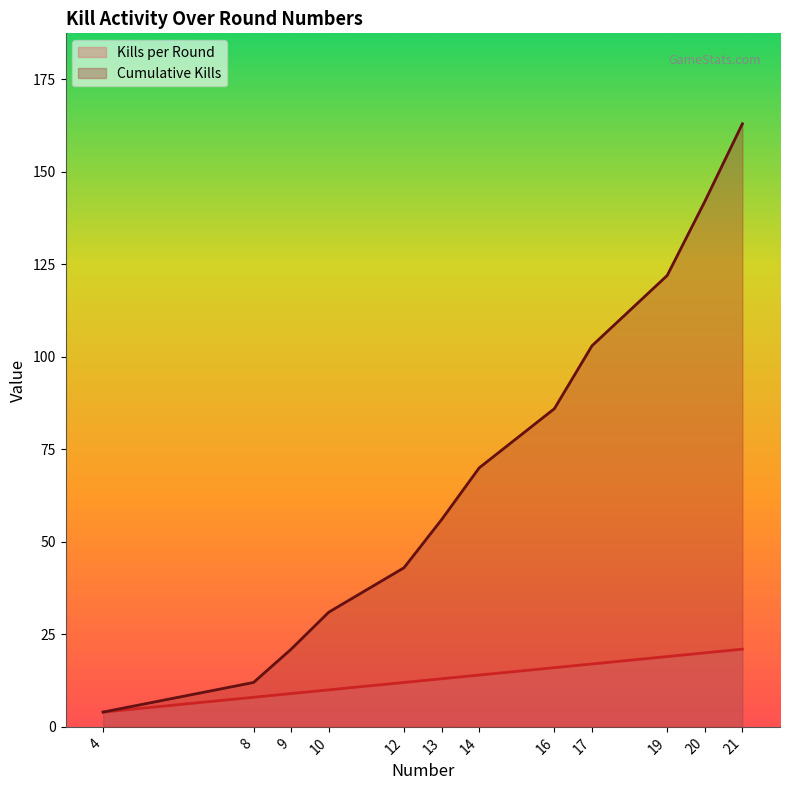

At which label does Cumulative Kills first exceed 70?

16